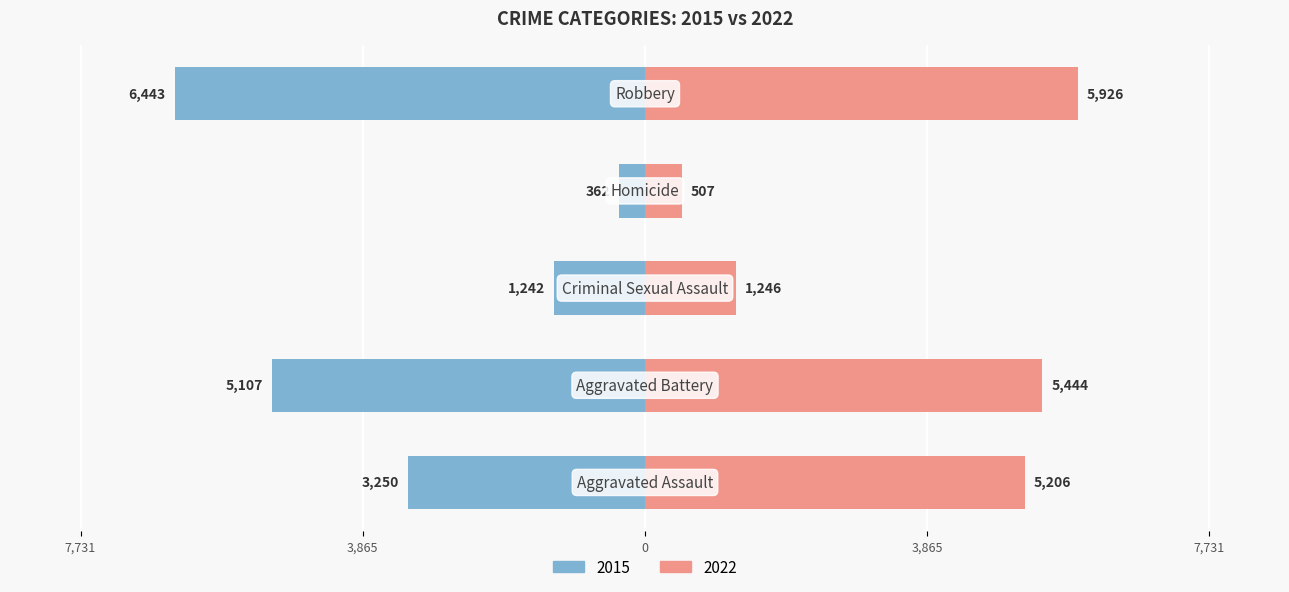

The value of 2015 at Criminal Sexual Assault is -1242. True or false?

True